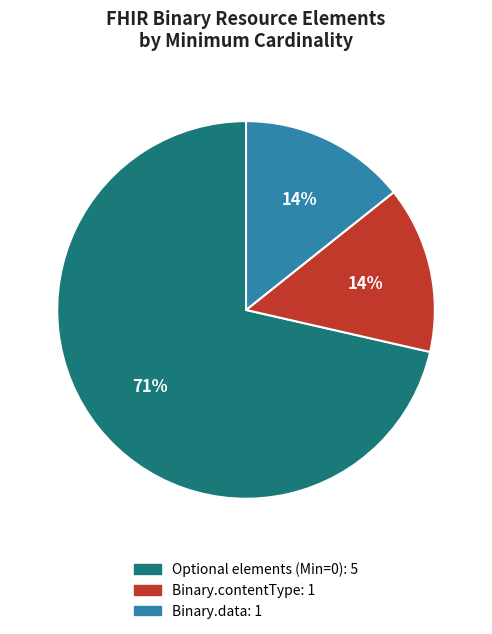

To the nearest percent, what is the average slice percentage?

33%